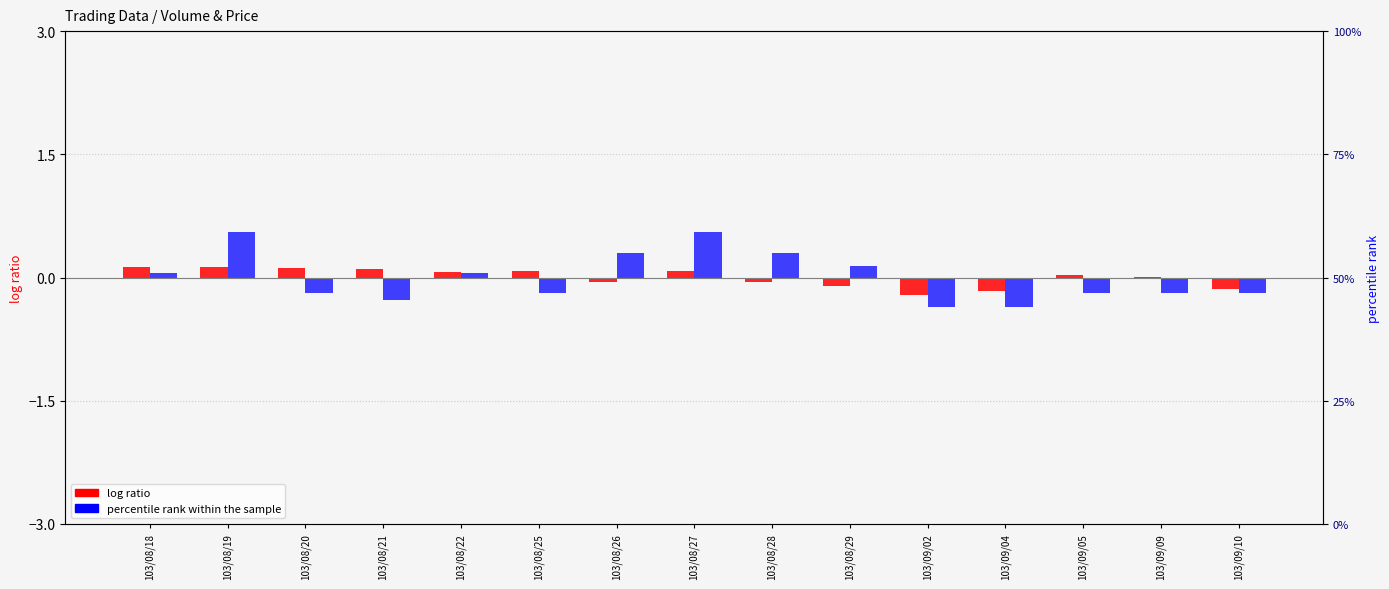

Reading left to right, extract all data points from this chart.

log ratio: 0.1	0.1	0.1	0.1	0.1	0.1	-0.1	0.1	-0.1	-0.1	-0.2	-0.2	0.0	0.0	-0.1
percentile rank within the sample: 0.1	0.6	-0.2	-0.3	0.1	-0.2	0.3	0.6	0.3	0.1	-0.4	-0.4	-0.2	-0.2	-0.2